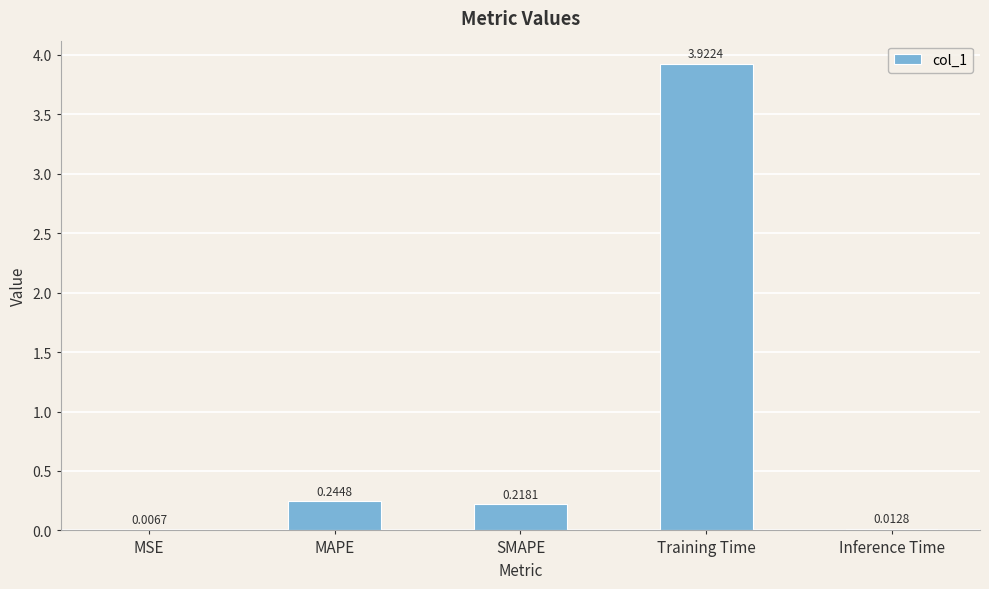

What is the sum of all values?

4.4